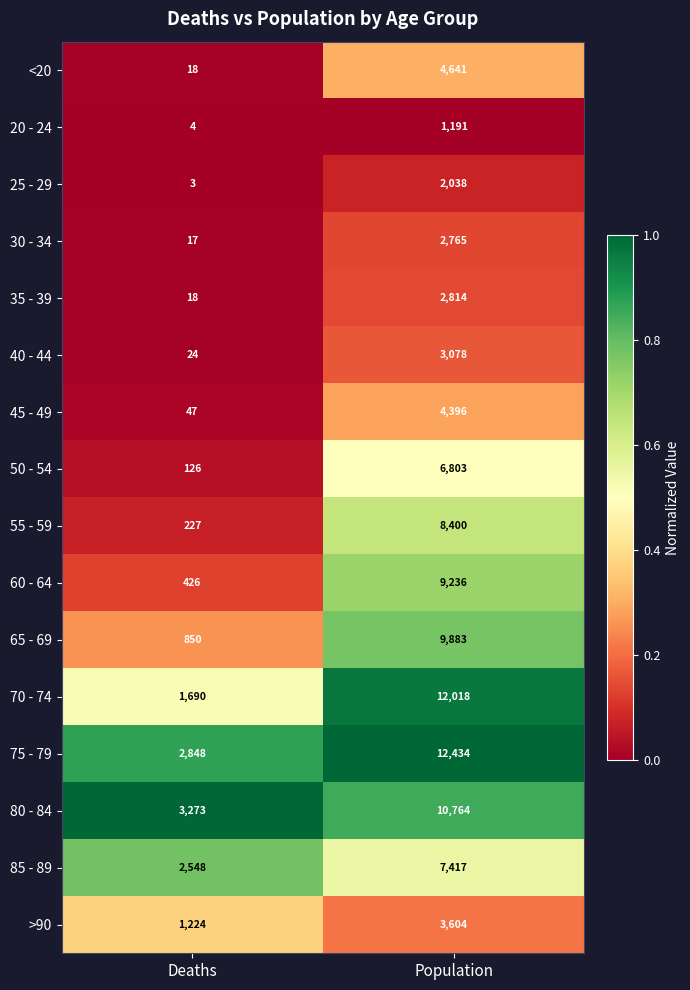

Which label corresponds to the smallest value in the chart?

Deaths